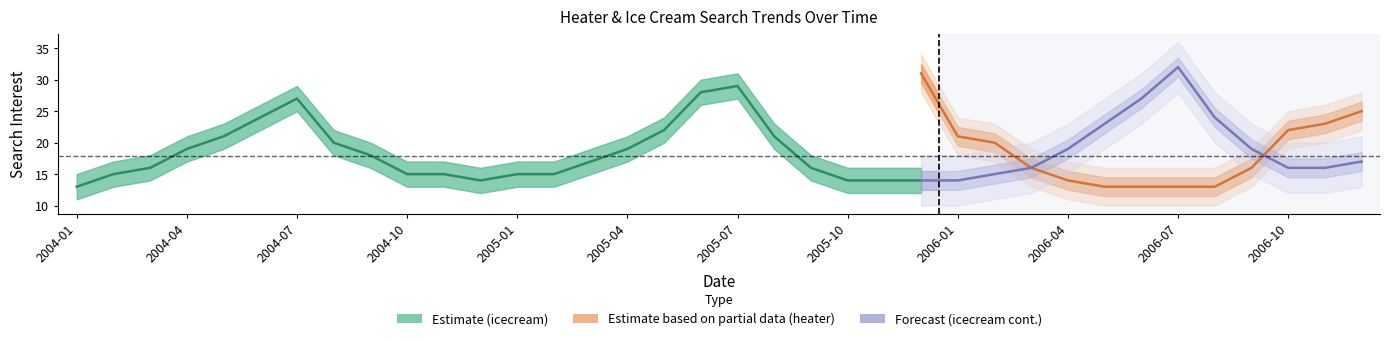

True or false: icecream_lower has a value of 14 at 33.

True